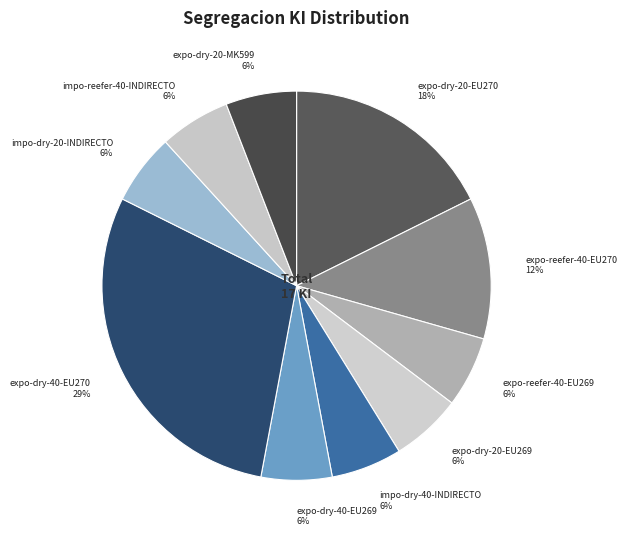

Which category has the biggest portion of the pie?

expo-dry-40-EU270